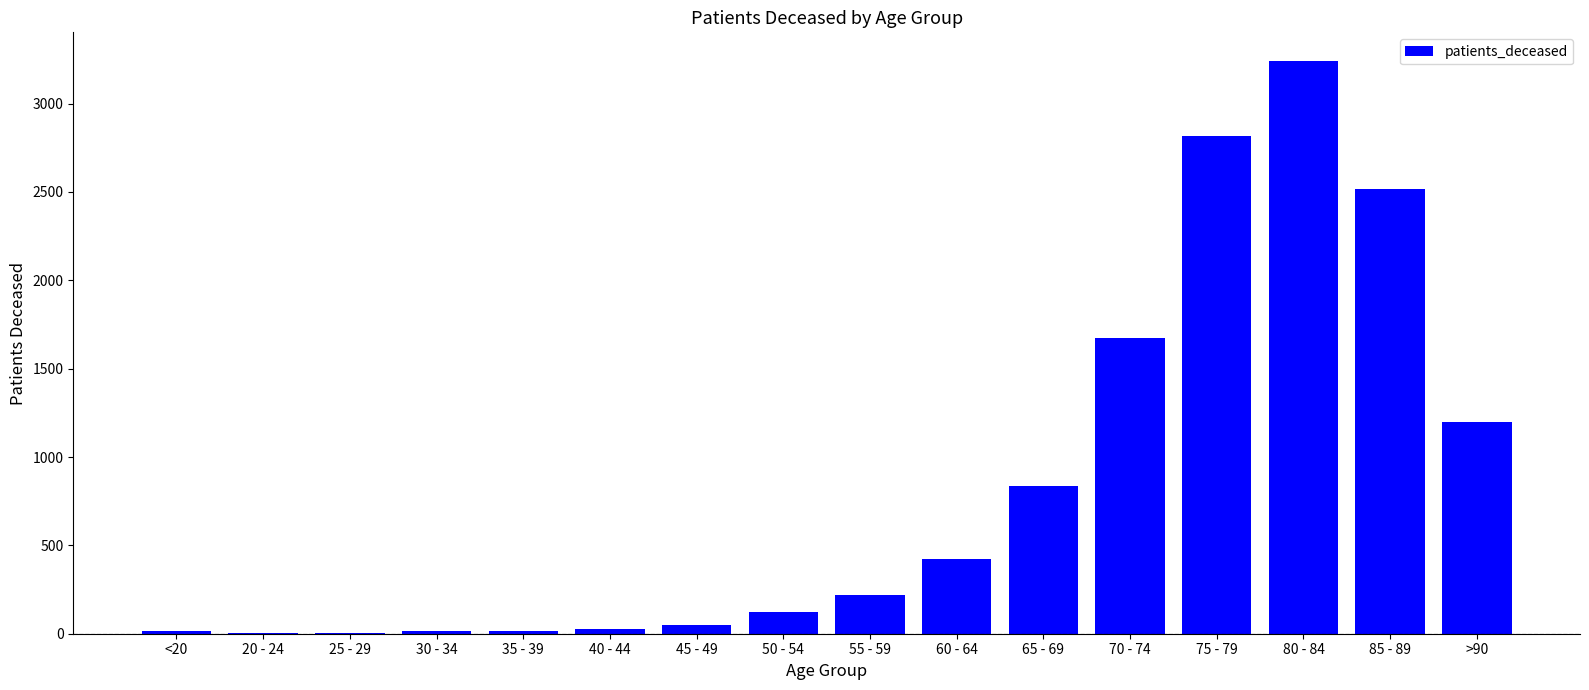

What is the greatest value displayed?

3241